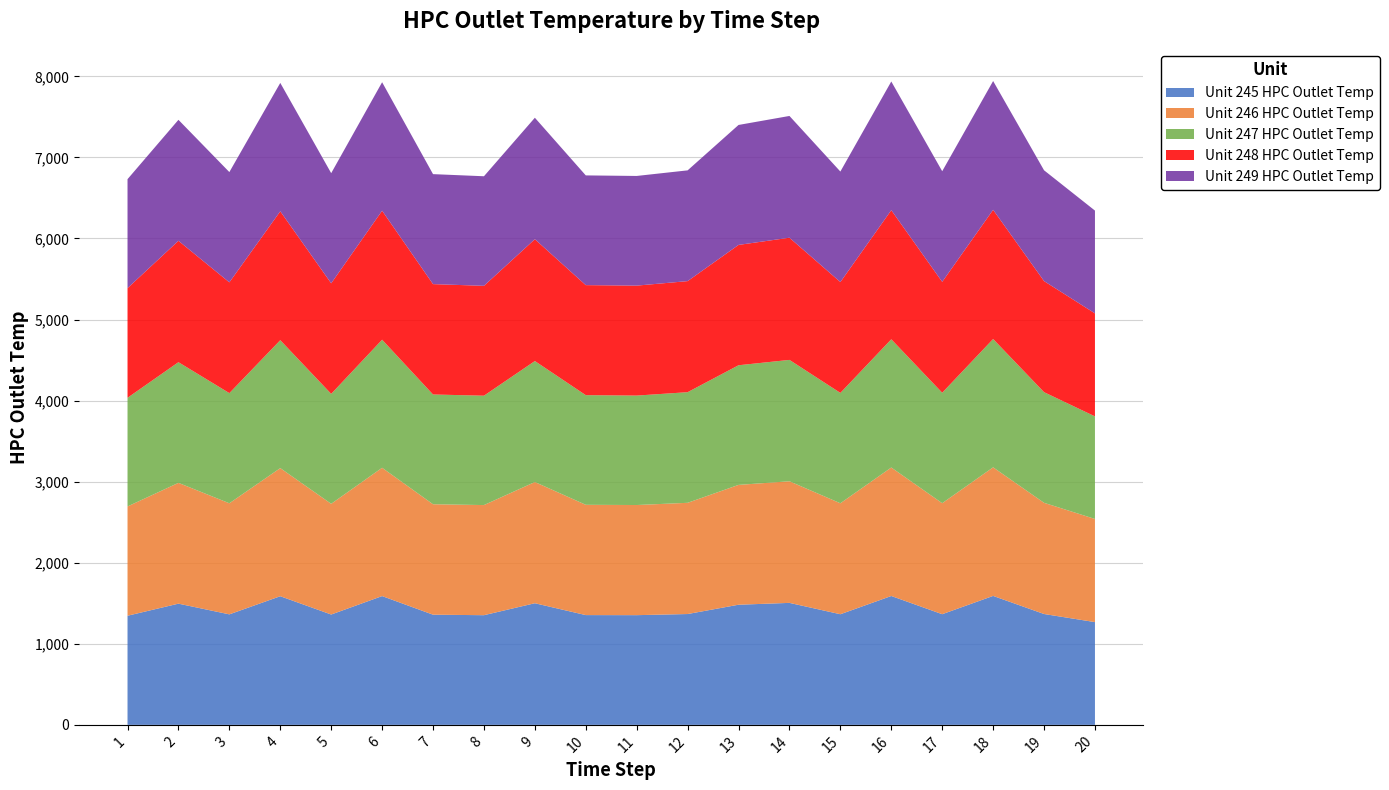

Reading left to right, transcribe all the data shown in this chart.

Unit 245 HPC Outlet Temp: 1=1346.2	2=1495.3	3=1363.2	4=1587.0	5=1361.3	6=1588.6	7=1359.2	8=1352.9	9=1500.5	10=1354.2	11=1353.3	12=1367.2	13=1482.1	14=1504.8	15=1364.8	16=1589.7	17=1365.2	18=1590.8	19=1367.6	20=1267.7
Unit 246 HPC Outlet Temp: 1=1348.1	2=1490.2	3=1370.3	4=1580.4	5=1365.8	6=1582.9	7=1362.4	8=1358.6	9=1495.2	10=1360.5	11=1358.7	12=1372.1	13=1478.3	14=1500.2	15=1368.9	16=1585.1	17=1369.4	18=1586.2	19=1371.8	20=1272.5
Unit 247 HPC Outlet Temp: 1=1340.5	2=1488.7	3=1358.9	4=1578.2	5=1356.4	6=1579.8	7=1354.1	8=1349.3	9=1492.6	10=1352.8	11=1350.2	12=1364.7	13=1475.9	14=1497.4	15=1361.5	16=1581.9	17=1362.7	18=1583.1	19=1364.9	20=1265.3
Unit 248 HPC Outlet Temp: 1=1352.8	2=1497.6	3=1366.7	4=1590.1	5=1363.9	6=1591.4	7=1361.6	8=1355.4	9=1503.1	10=1357.3	11=1356.5	12=1370.1	13=1484.6	14=1507.3	15=1367.6	16=1592.8	17=1368.1	18=1593.9	19=1370.4	20=1270.6
Unit 249 HPC Outlet Temp: 1=1344.3	2=1492.4	3=1360.1	4=1583.7	5=1358.6	6=1585.2	7=1356.8	8=1351.7	9=1498.3	10=1353.6	11=1352.9	12=1366.4	13=1479.8	14=1502.1	15=1363.2	16=1587.5	17=1364.6	18=1588.7	19=1366.9	20=1268.1